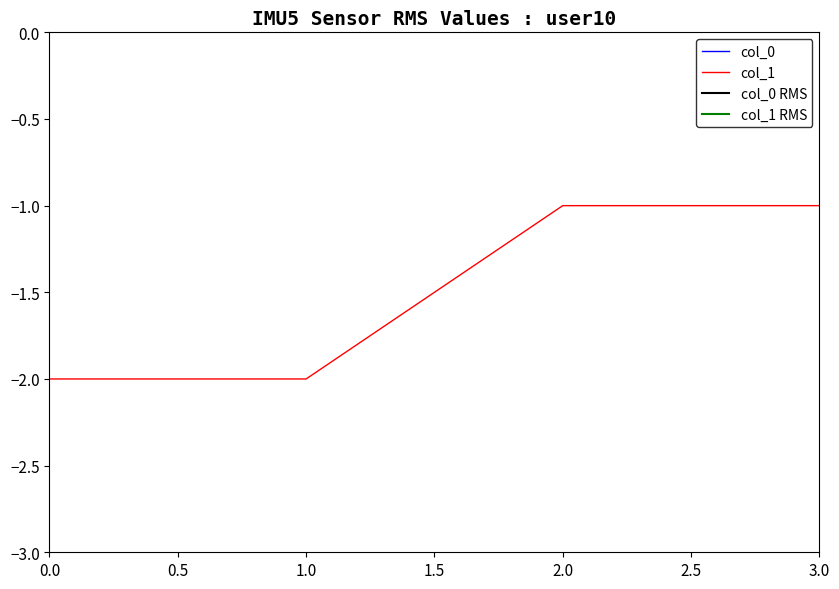

The col_1 series shows -1 at 2.0. True or false?

True